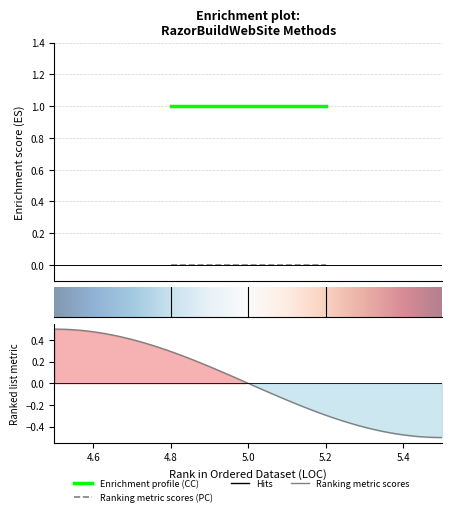

The value of CC at 5 is 1. True or false?

True